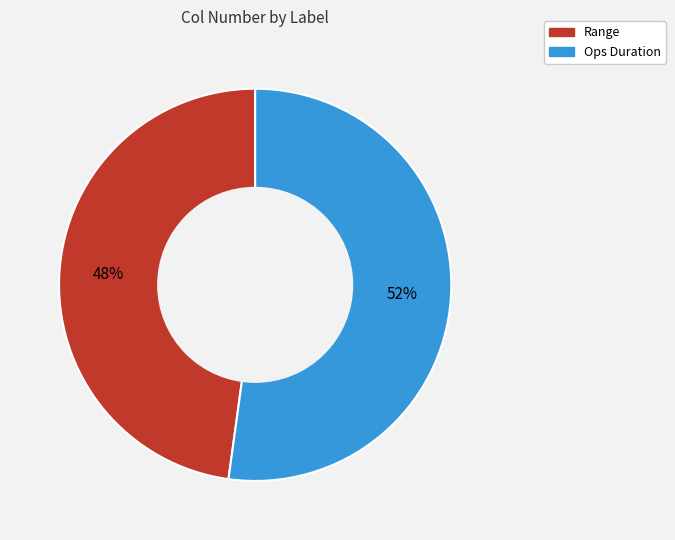

To the nearest percent, what percentage of the pie is Range?

48%